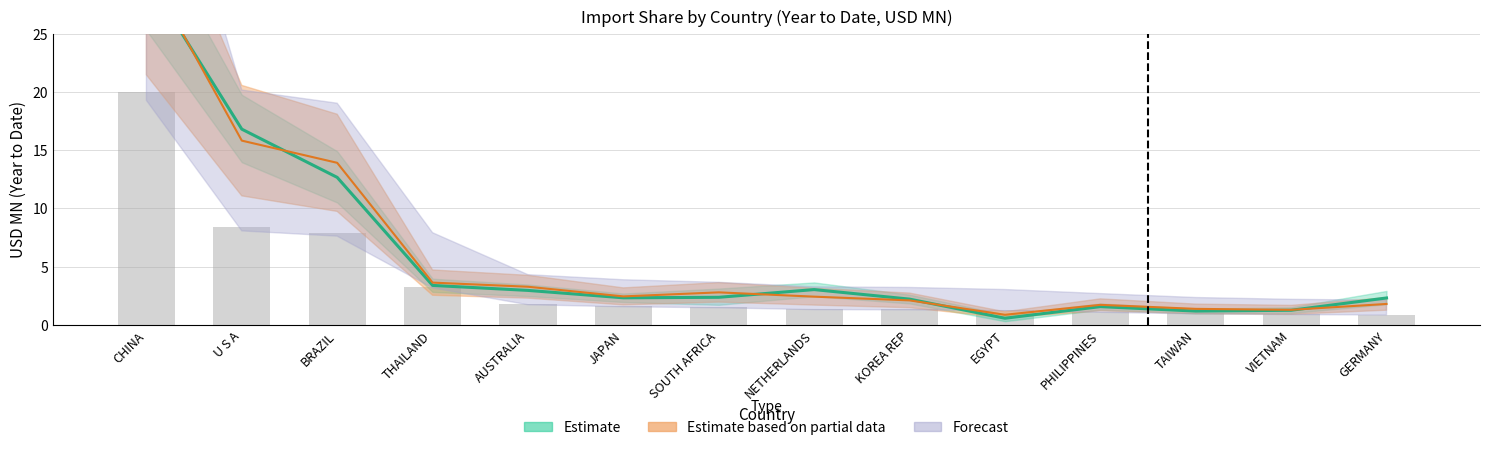

Read the value at JAPAN.

1.6